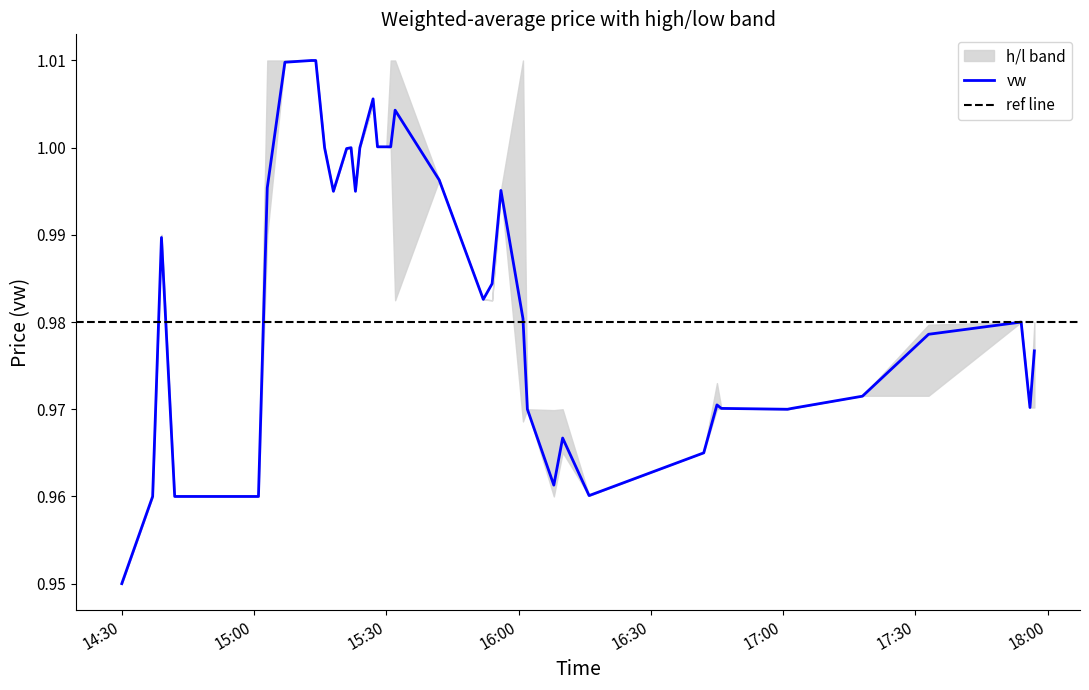

What is the smallest value displayed?

0.9